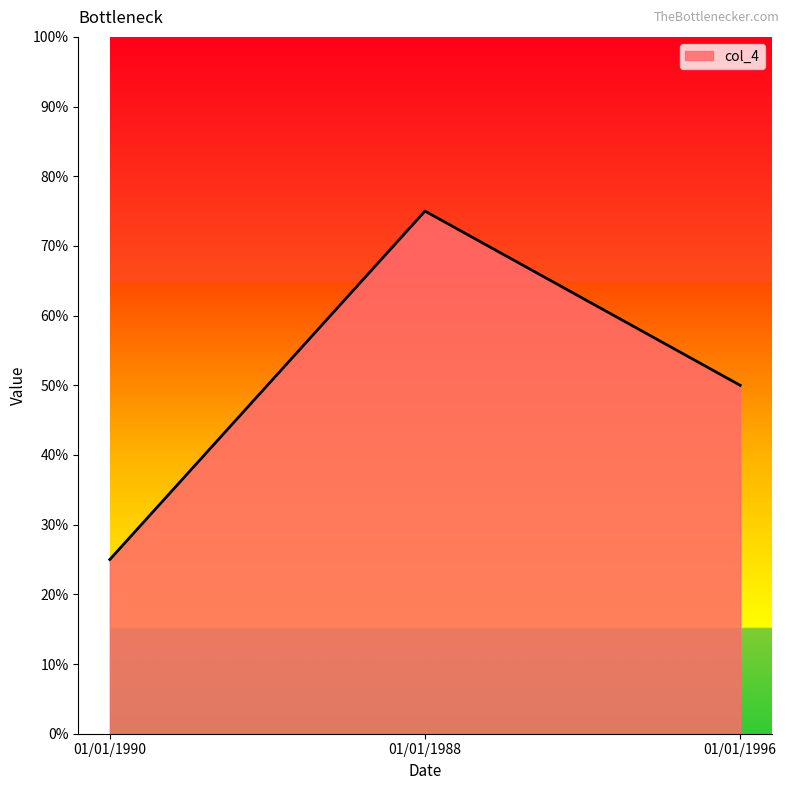

List the labels in order of value, largest first.

01/01/1988, 01/01/1996, 01/01/1990